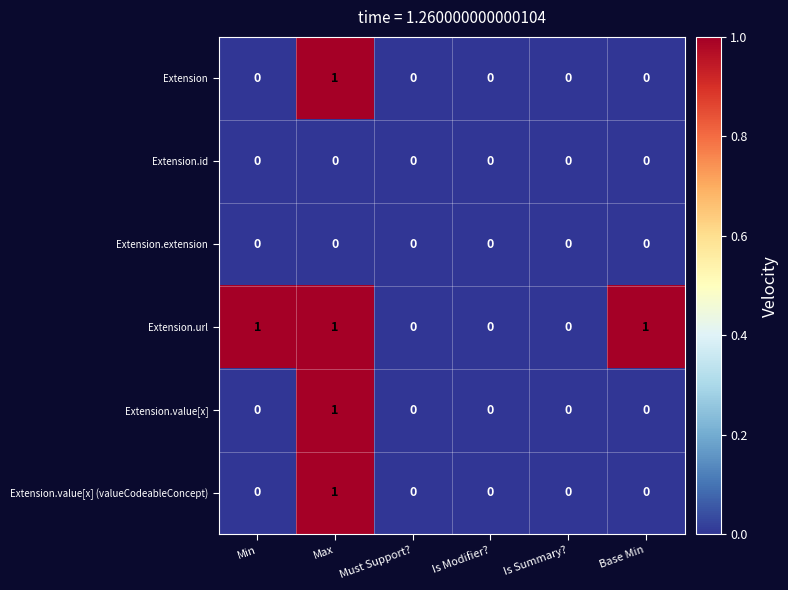

At which category is the sum across all series the highest?

Max